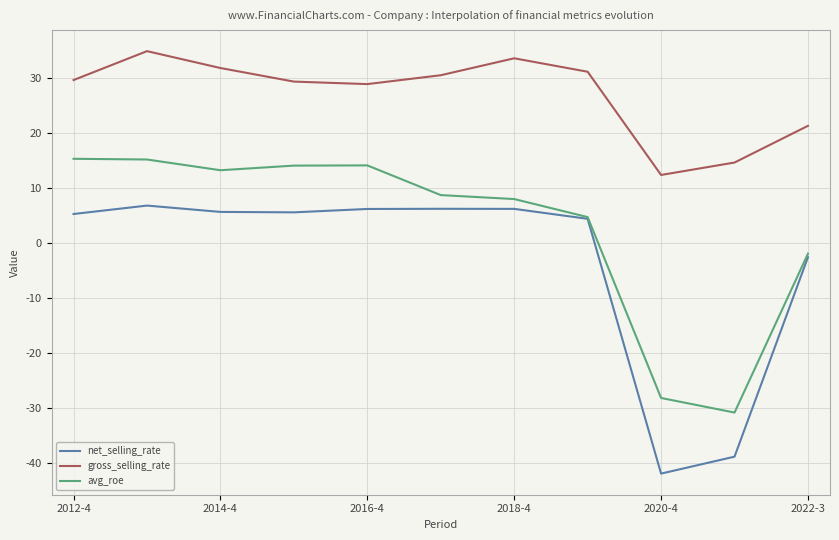

Which series has the largest total across all categories?

gross_selling_rate